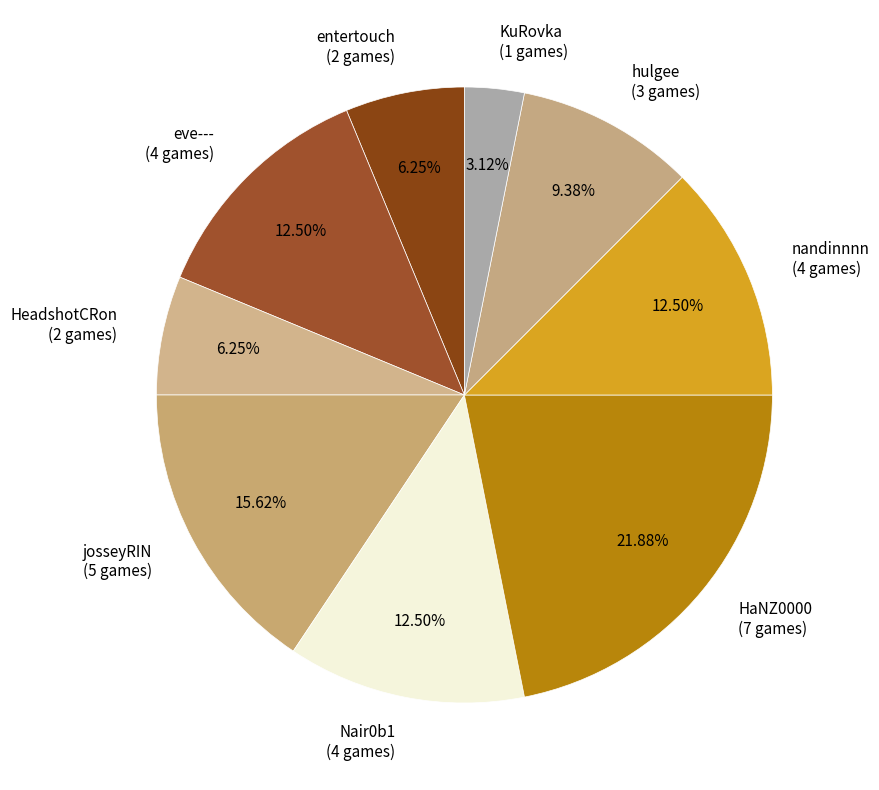

Is there any slice that represents more than half of the pie?

No